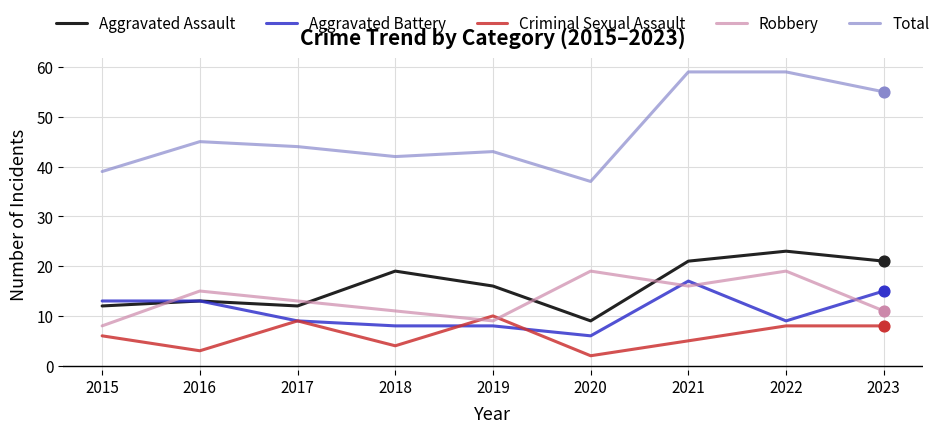

At how many categories does at least one series exceed 33?

9